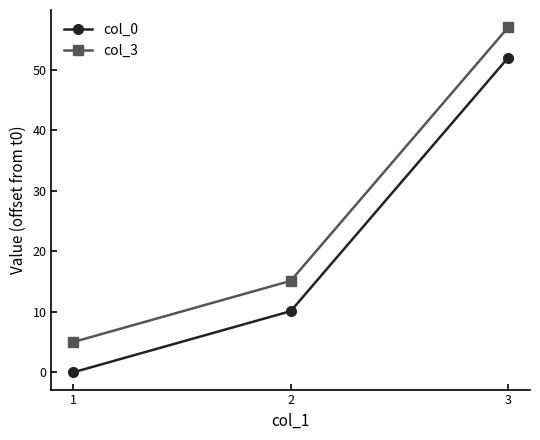

What are all the series names shown in the legend?

col_0, col_3